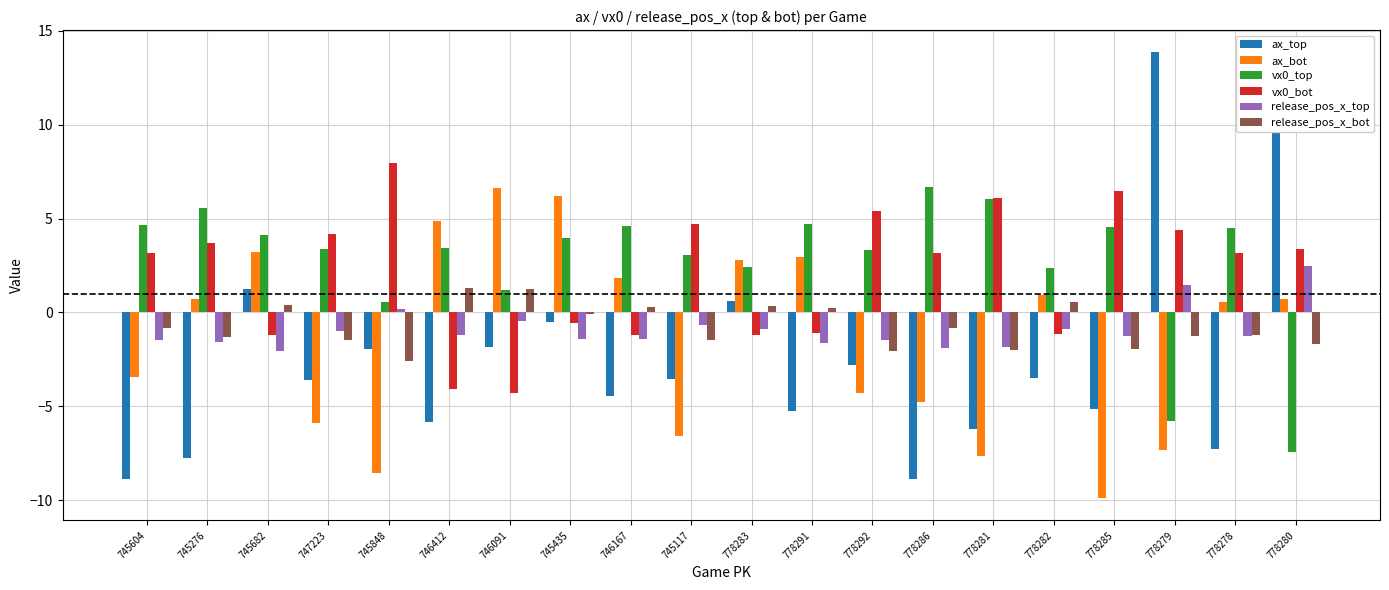

True or false: vx0_top has a value of 7.2 at 778285.

False